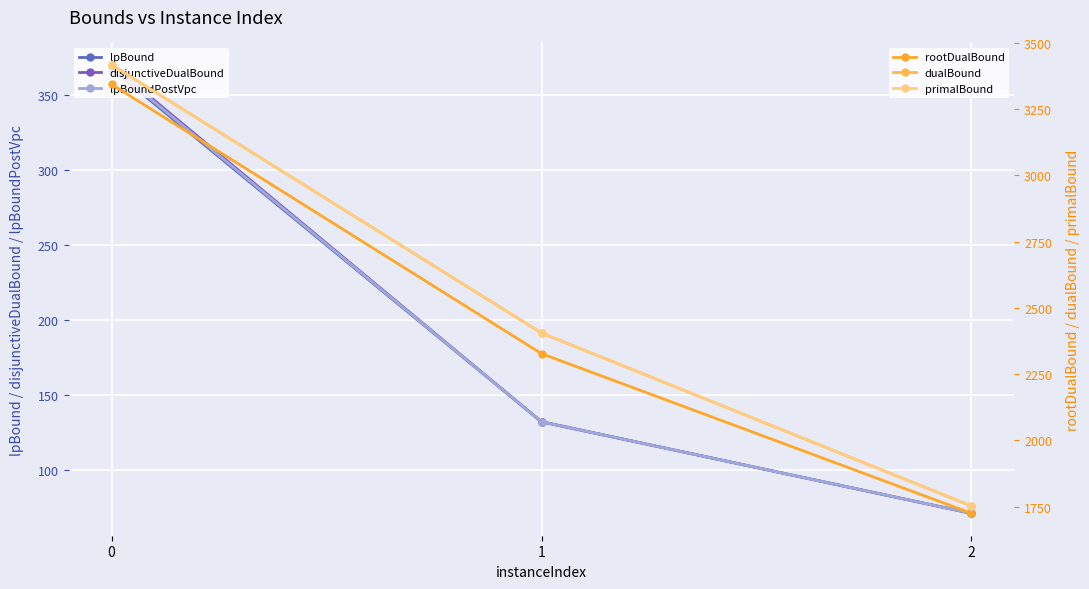

Is it true that dualBound equals 3417.0 at 0?

True